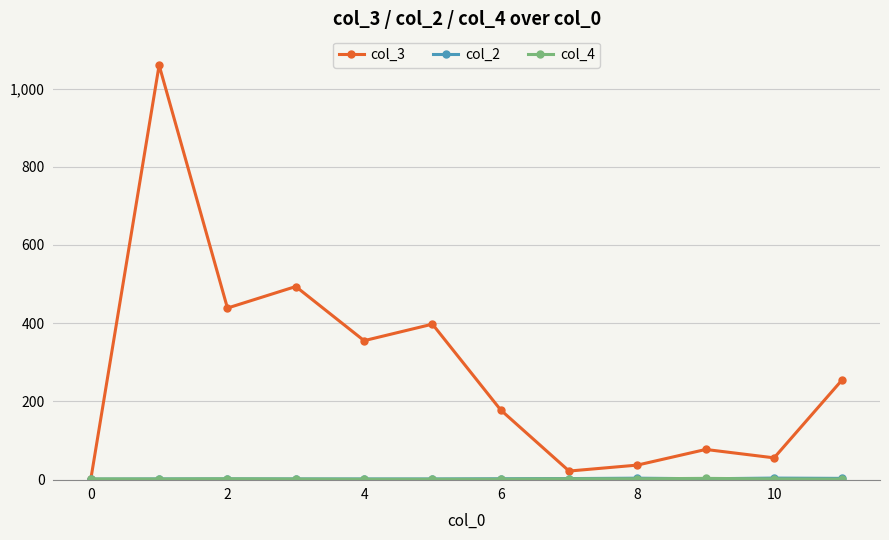

At how many categories does at least one series exceed 288?

5